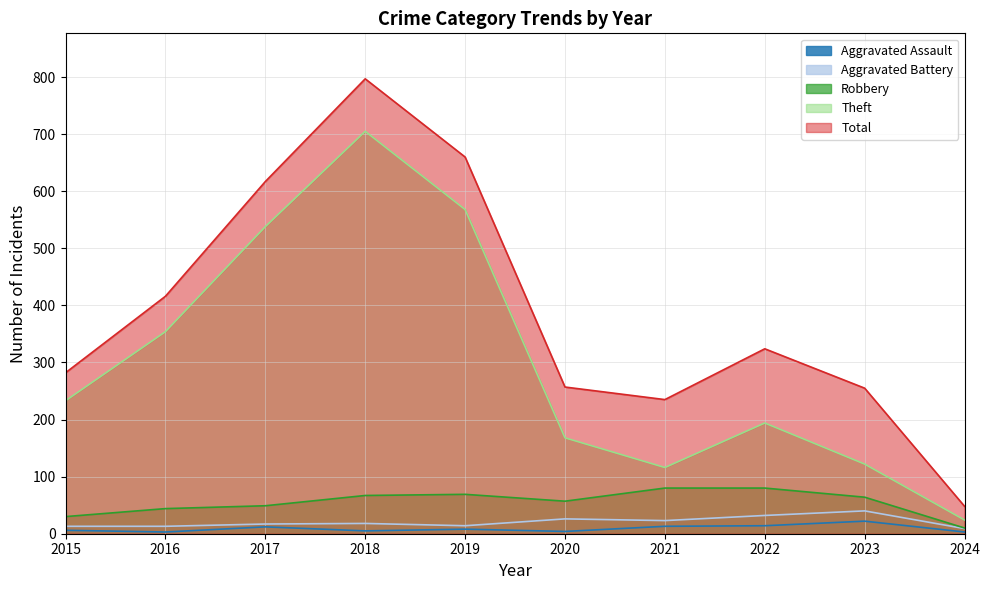

True or false: Robbery has a value of 57 at 2020.

True